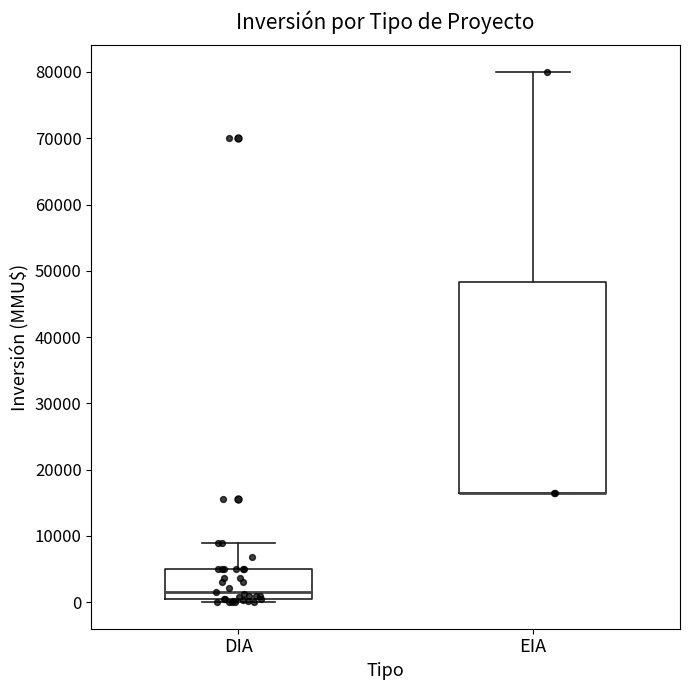

Where is the upper edge of the box for DIA on the y-axis? The values are not printed on the chart, so give them approximately, as read against the axis.

5000